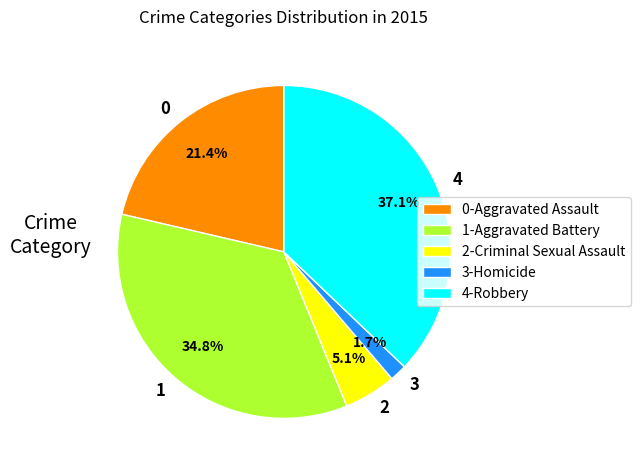

What is the ratio of the value at 4-Robbery to the value at 1-Aggravated Battery?

1.1